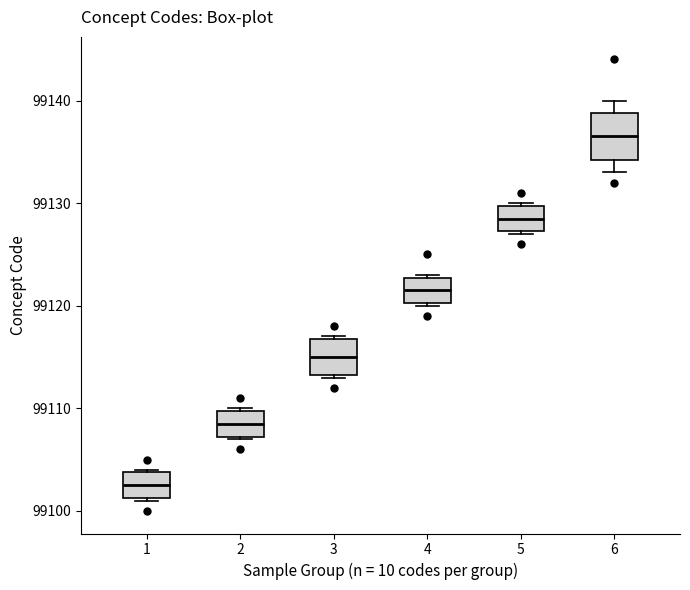

Which box is the tallest, from its lower edge to its upper edge?

6